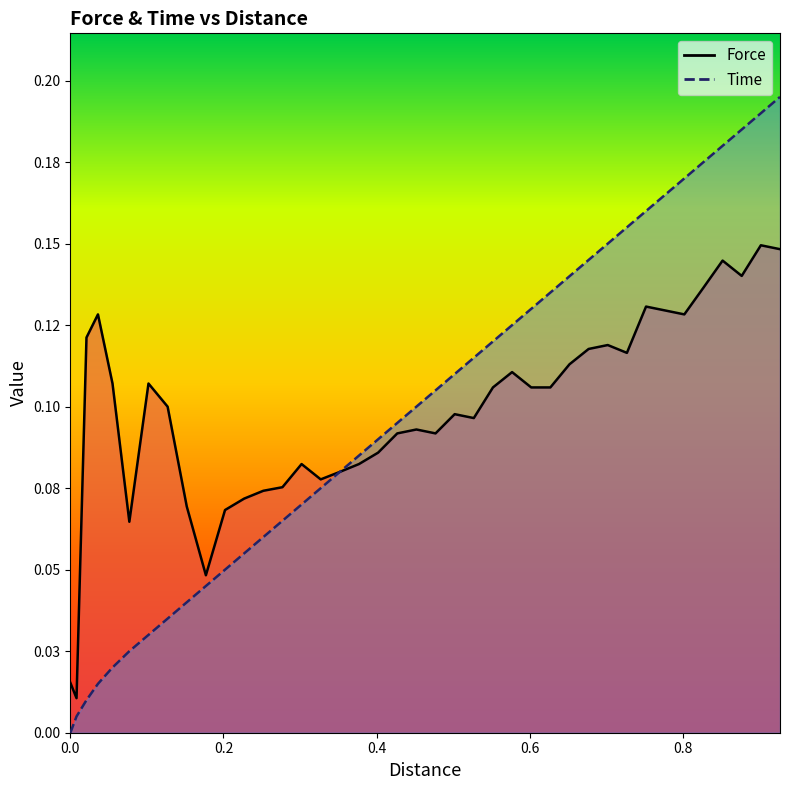

List the series in order of their peak value, lowest first.

Force, Time